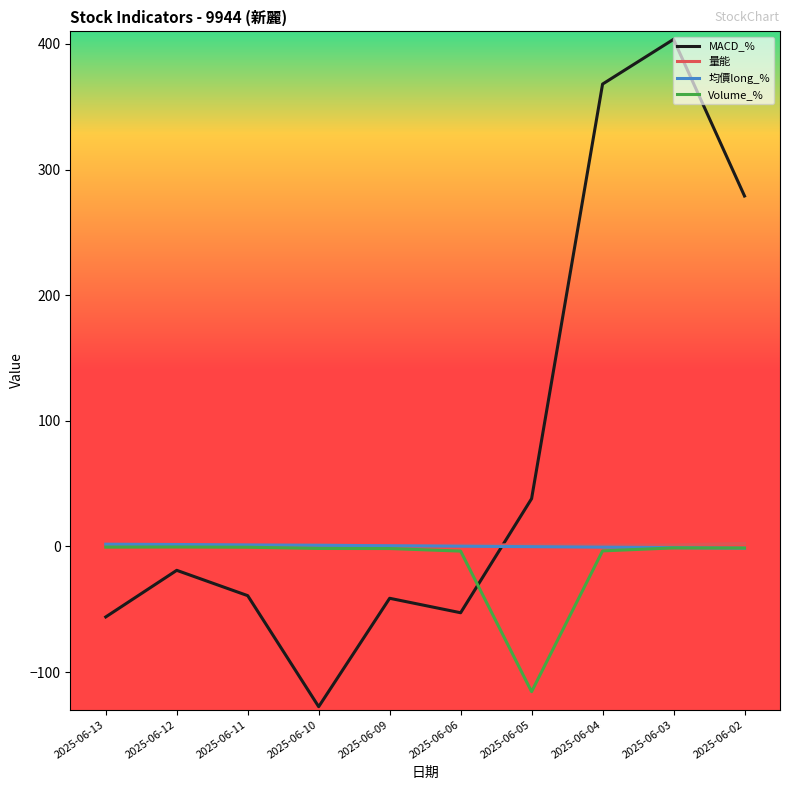

Which category has the lowest value in the MACD_% series?

2025-06-10